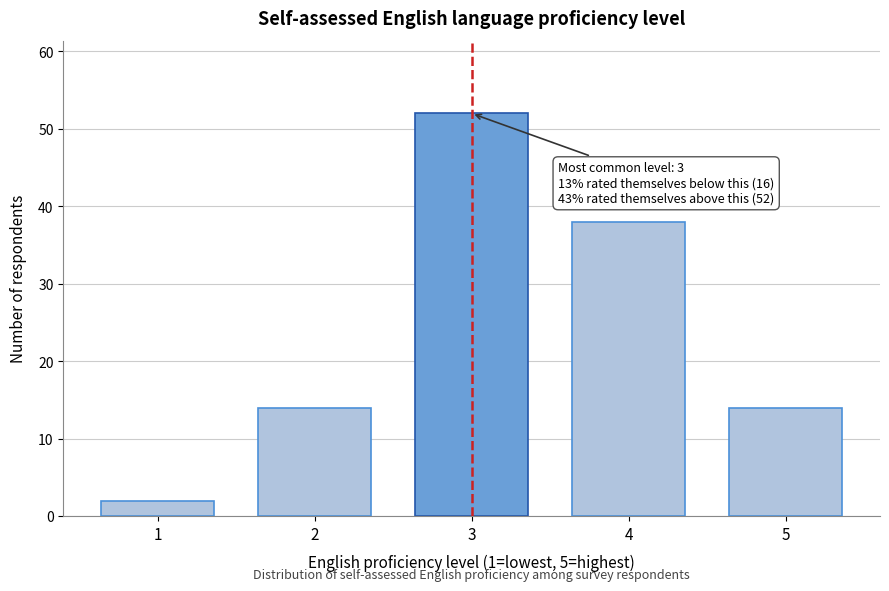

Reading right to left, what are all the values shown in this chart?

5=14	4=38	3=52	2=14	1=2